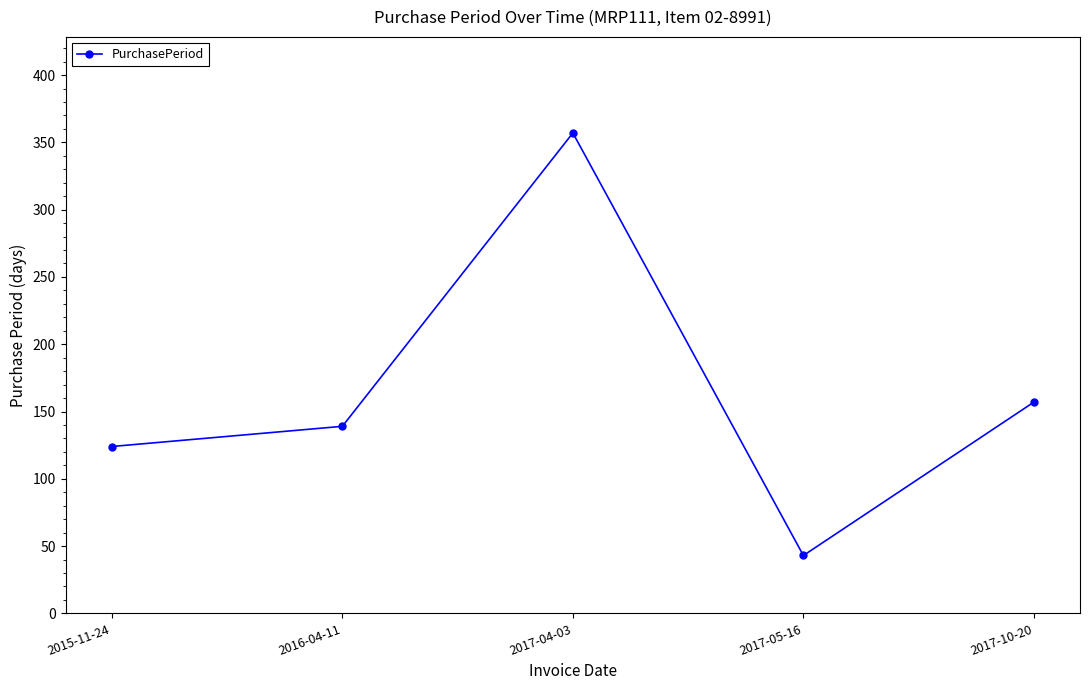

Between 2017-04-03 and 2017-10-20, which is larger?

2017-04-03